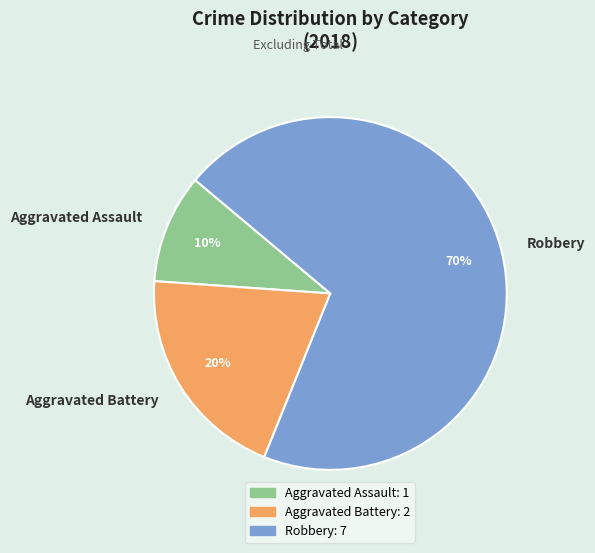

Does any single category account for the majority?

Yes